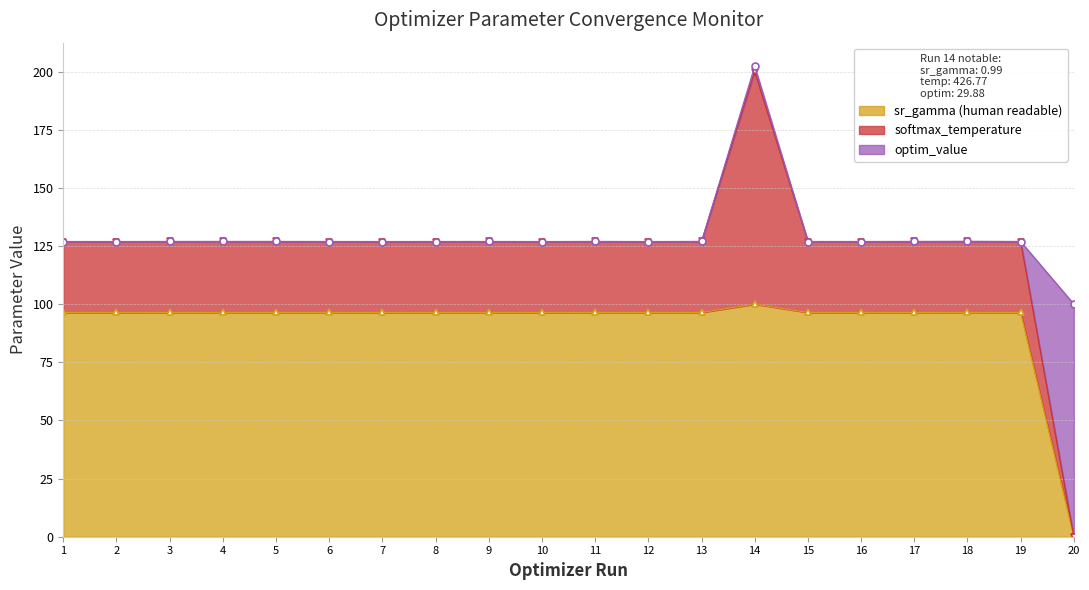

The value of softmax_temperature at 18 is 176.8. True or false?

False